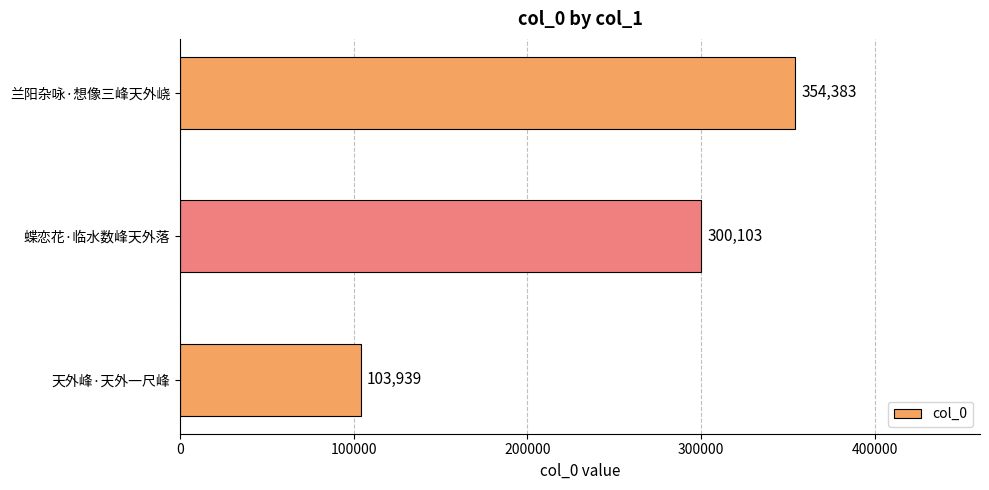

At which label is the value closest to 229161?

蝶恋花·临水数峰天外落